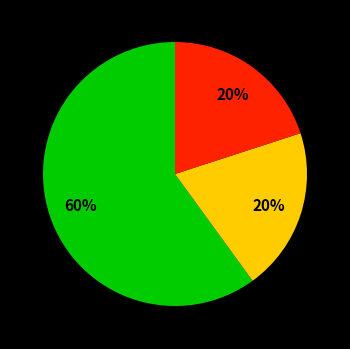

Is there any slice that represents more than half of the pie?

Yes